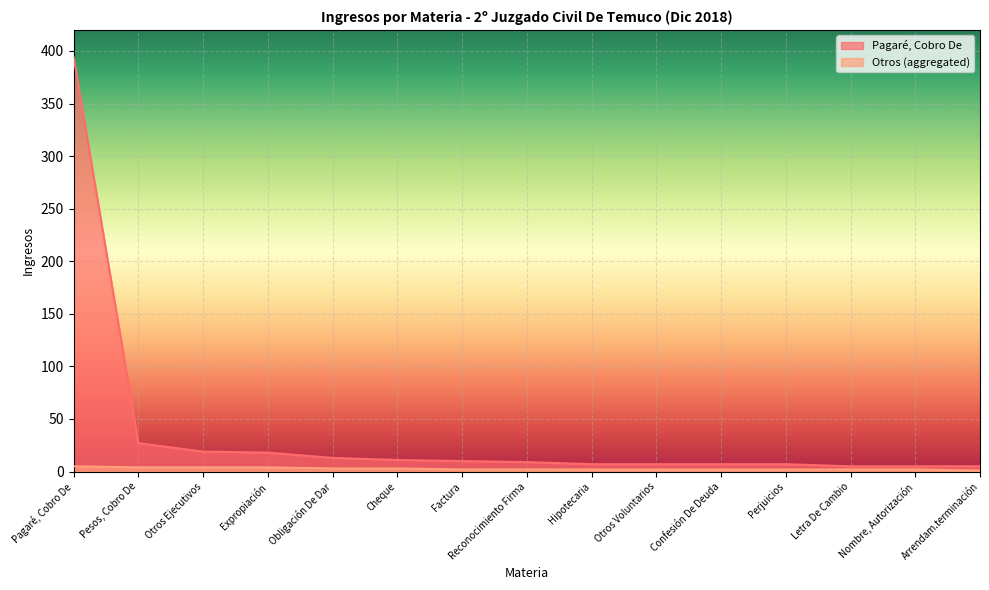

At which category is the sum across all series the highest?

Pagaré, Cobro De